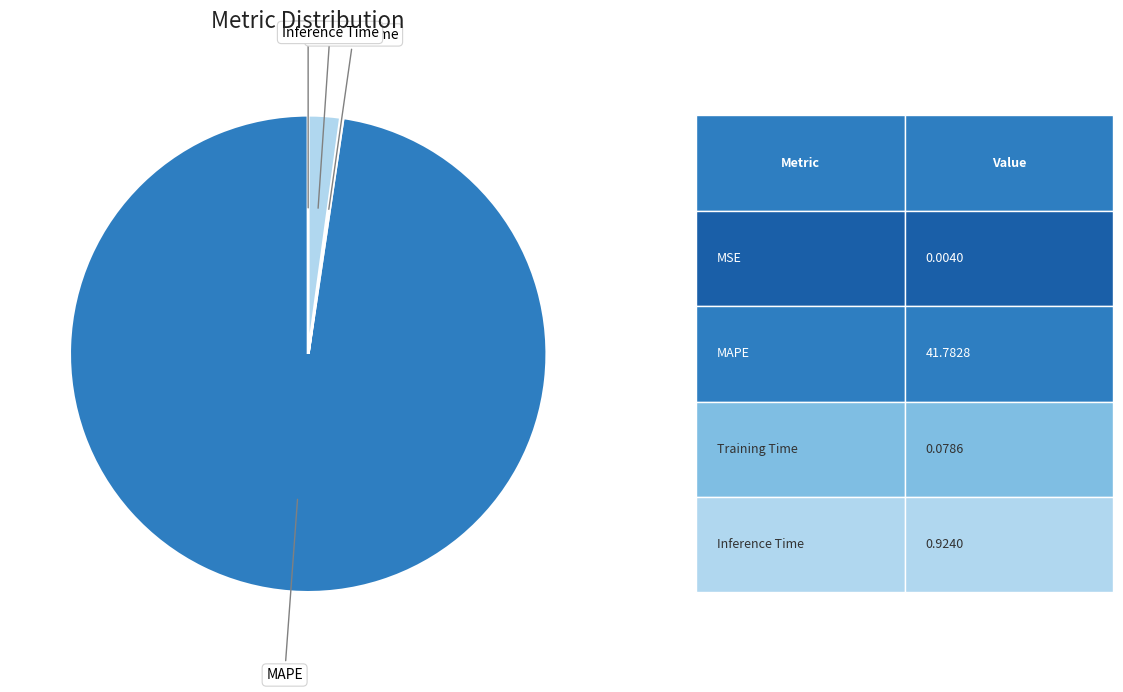

Is there any slice that represents more than half of the pie?

Yes